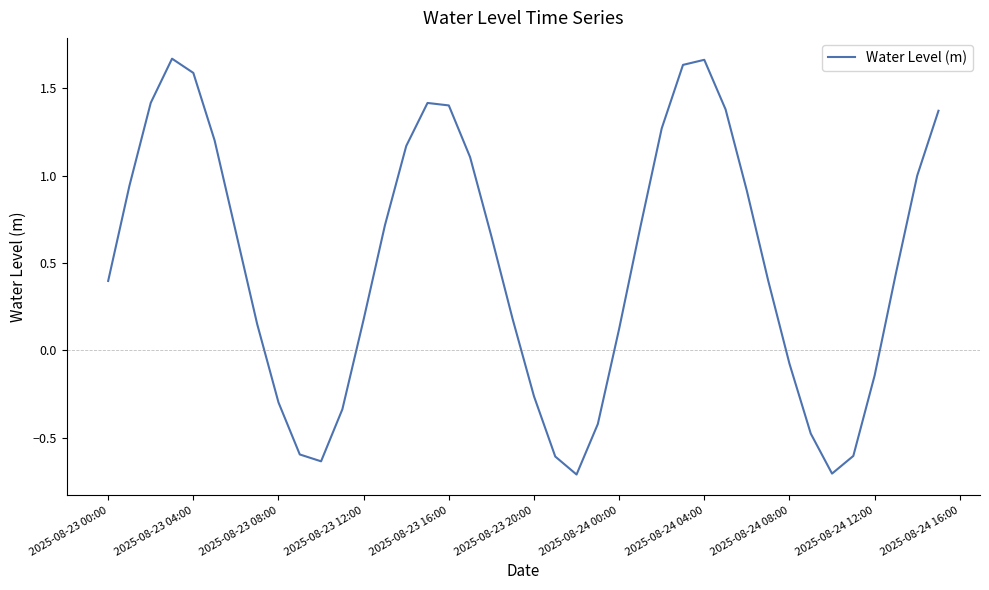

What is the minimum value shown in the chart?

-0.7